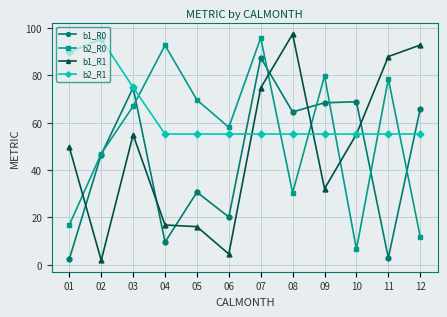

What is the value of the b2_R1 point at the 6th from the left?

55.2